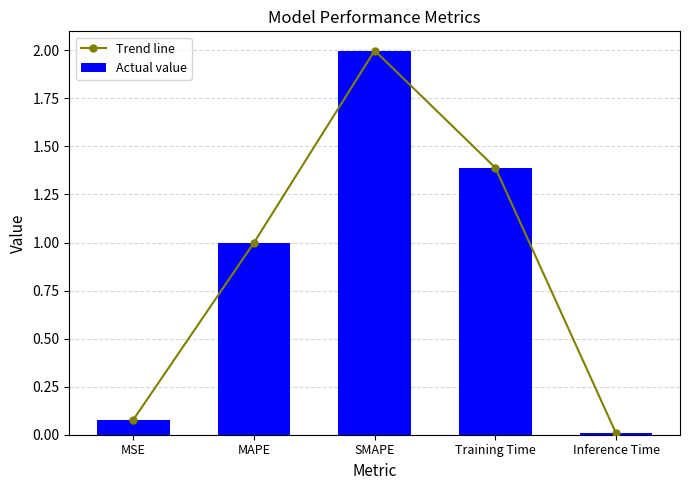

Between MAPE and Inference Time, which series saw the biggest shift?

Trend line